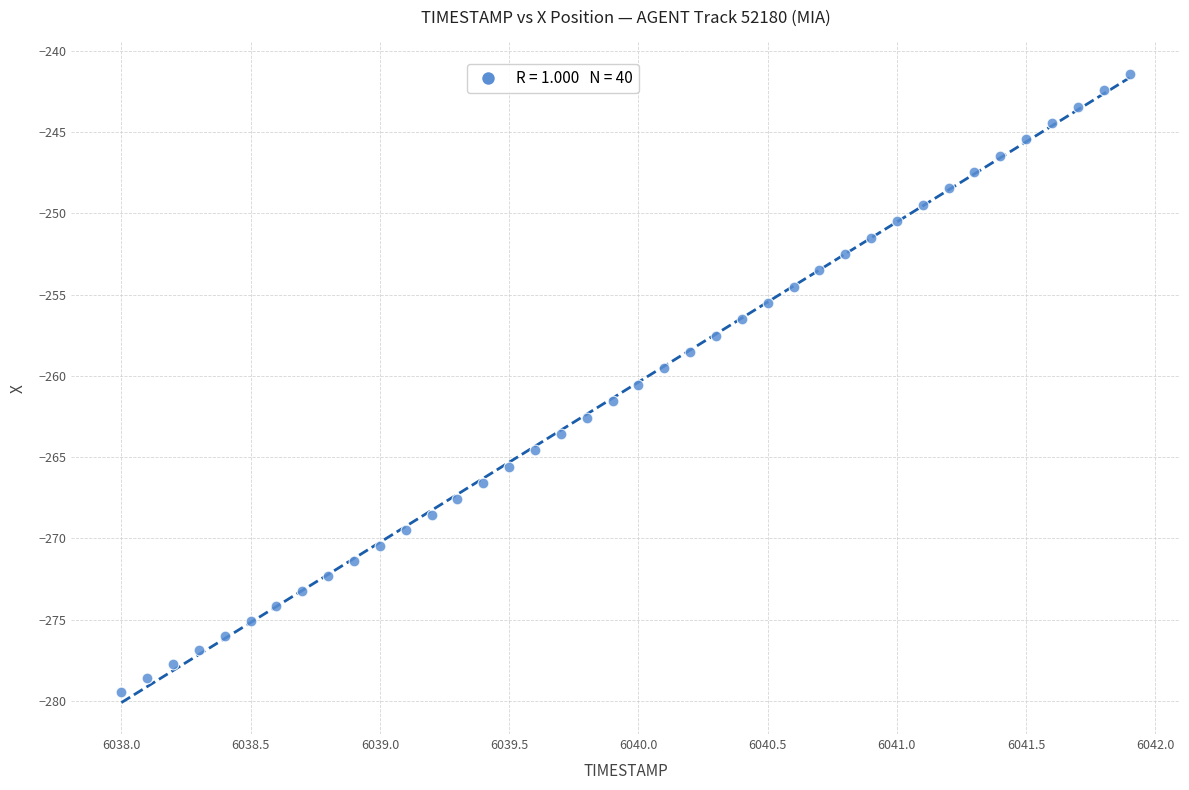

What is the range of X values (max minus min)?

3.9